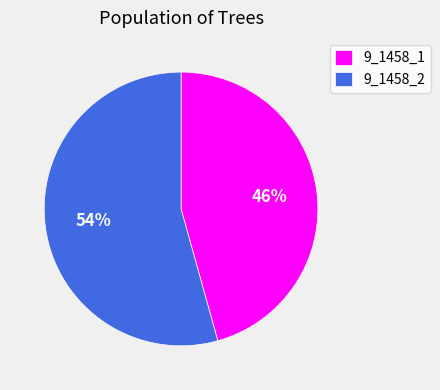

To the nearest percent, what is the average slice percentage?

50%